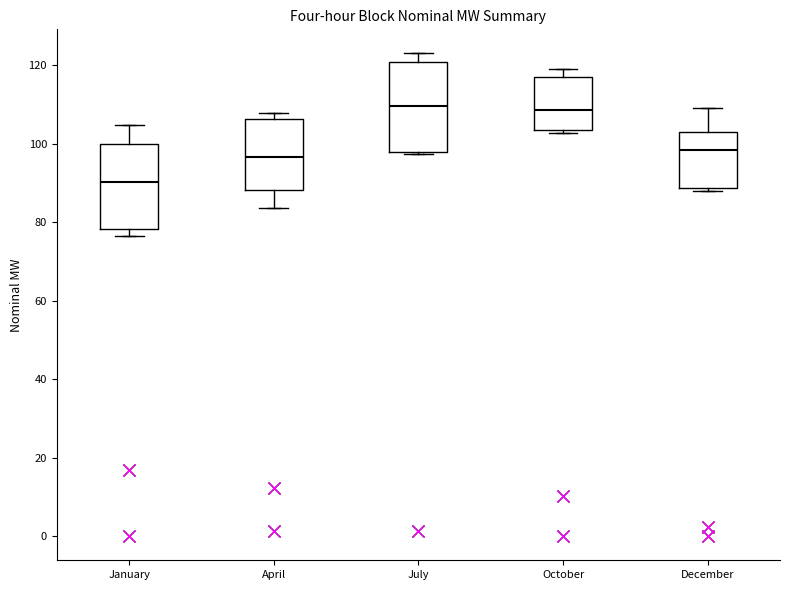

Reading left to right, read every box against the y-axis: the position of its median line, the range the box covers, and the ends of its whiskers. The values are not printed on the chart, so give them approximately, as read against the axis.

January: median 90, box 78 to 100, whiskers 76 to 104
April: median 96, box 88 to 106, whiskers 84 to 108
July: median 110, box 98 to 120, whiskers 98 to 122
October: median 108, box 104 to 116, whiskers 102 to 118
December: median 98, box 88 to 104, whiskers 88 (just below the box's lower edge) to 110